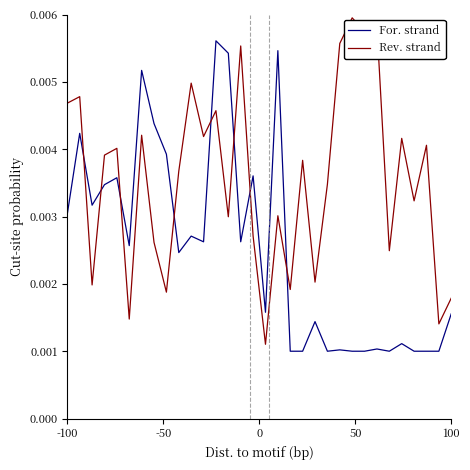

Rank the series by their maximum value, from lowest to highest.

For. strand, Rev. strand